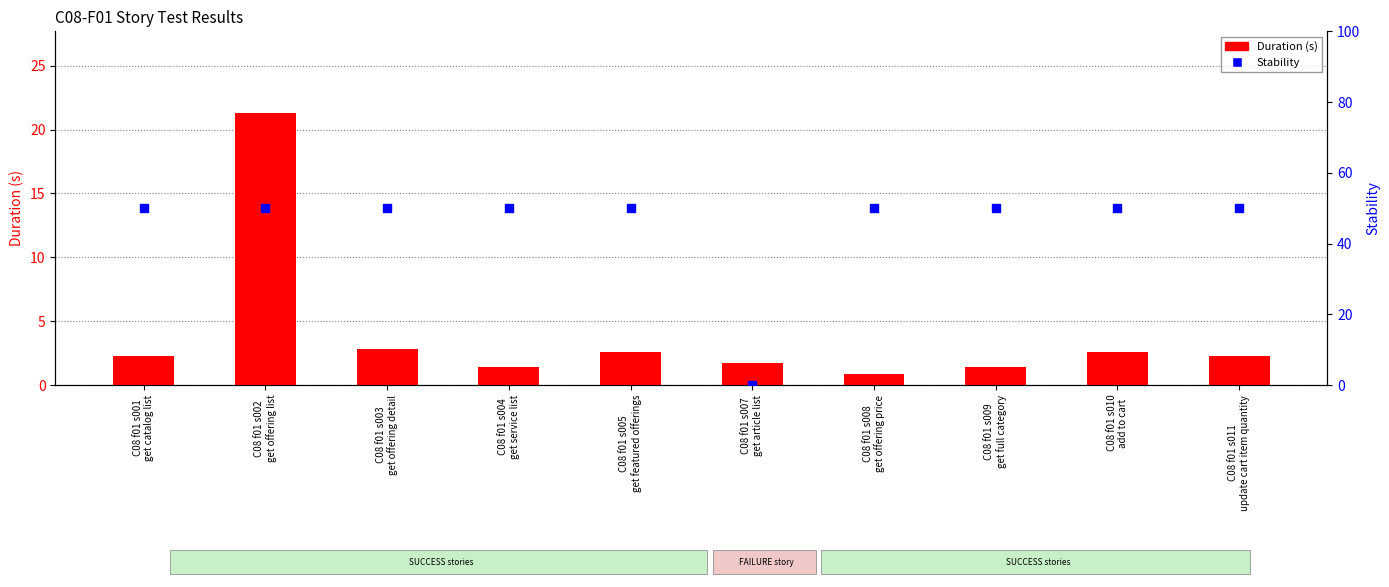

What are all the series names shown in the legend?

Duration (s), Stability